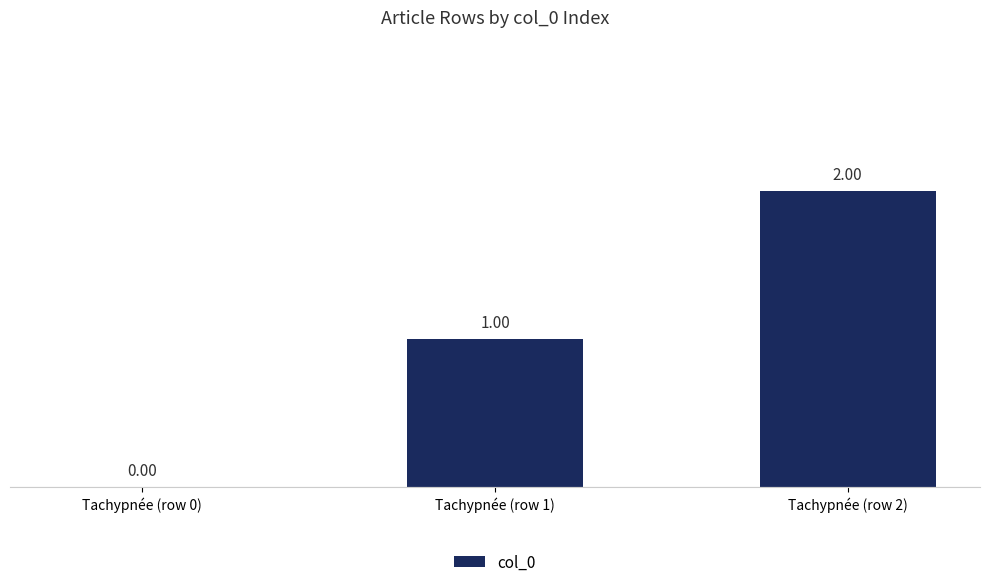

What is the sum of all values?

3